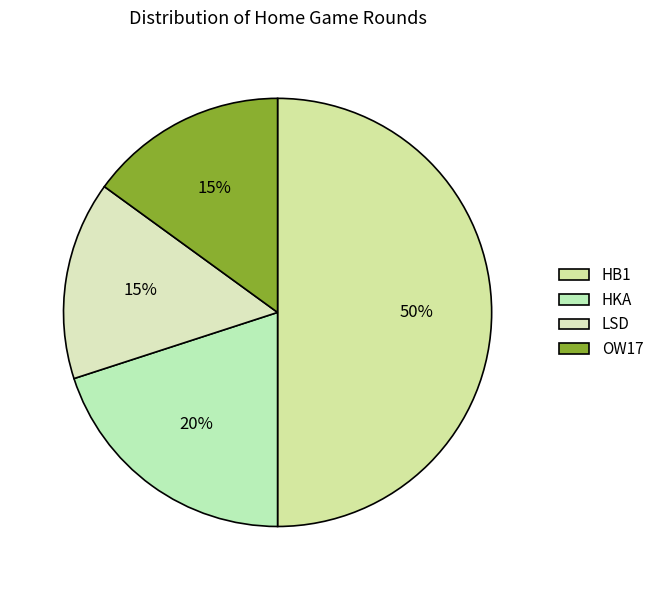

Rank the categories by value from lowest to highest.

LSD, OW17, HKA, HB1